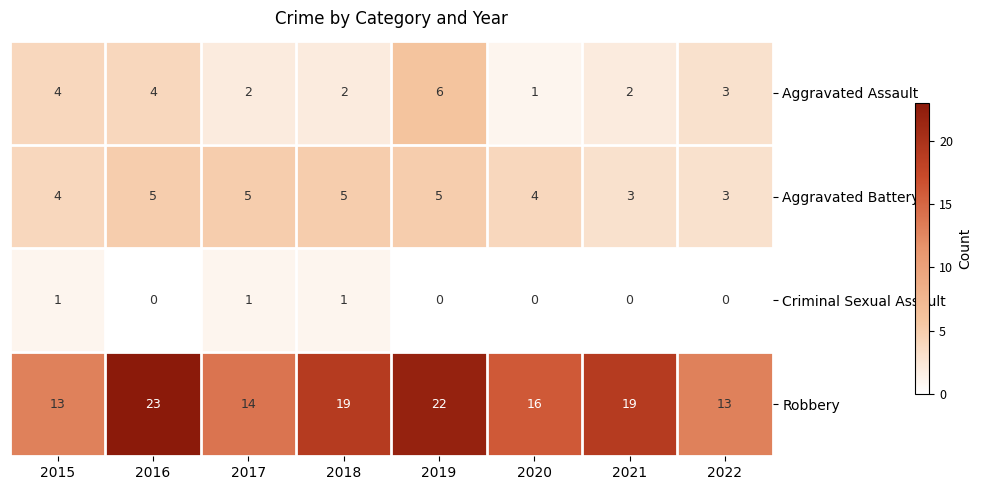

What is the sum of all Robbery values?

139